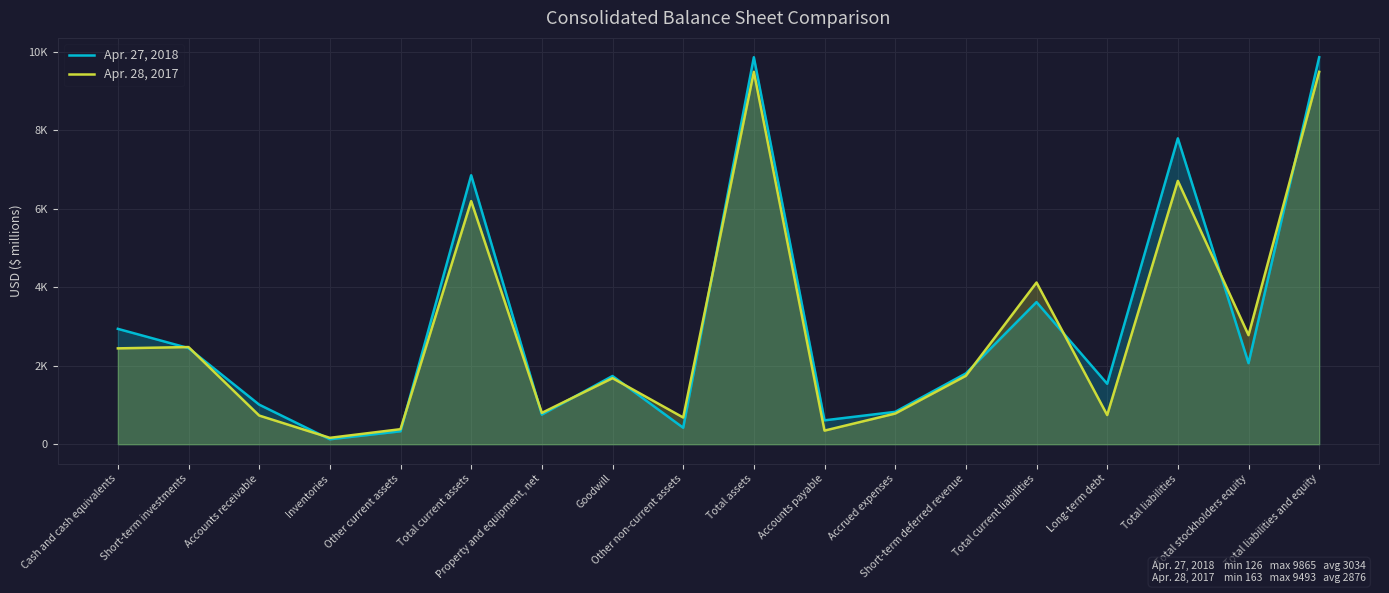

What is the sum of all Apr. 27, 2018 values?

54624